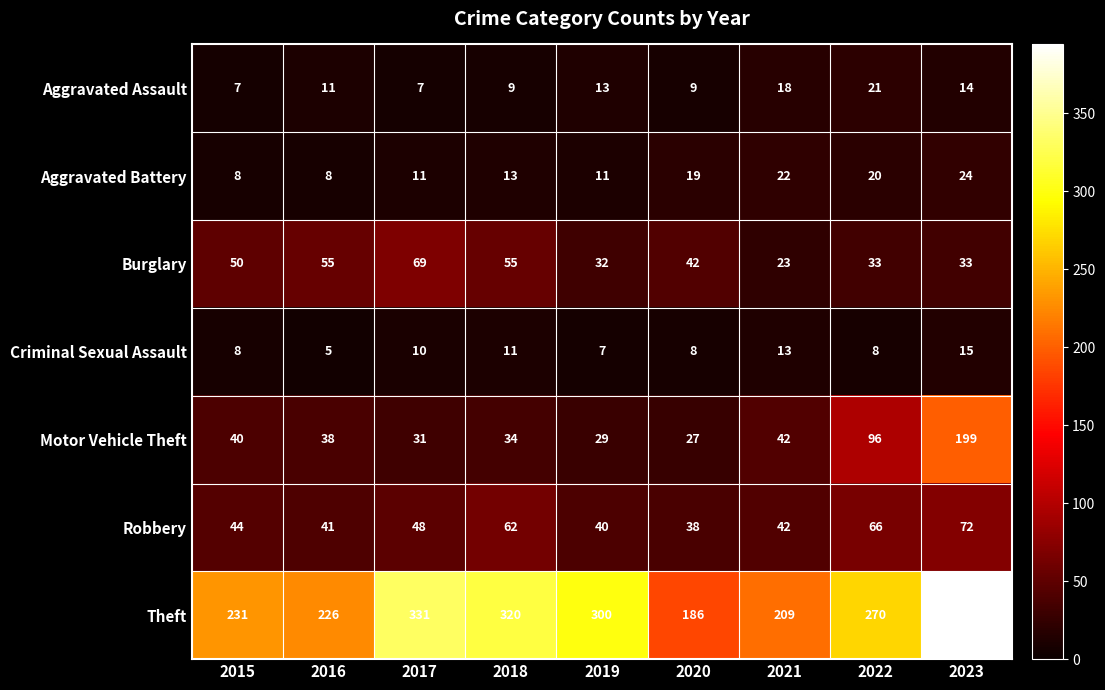

What is the greatest value displayed?

394